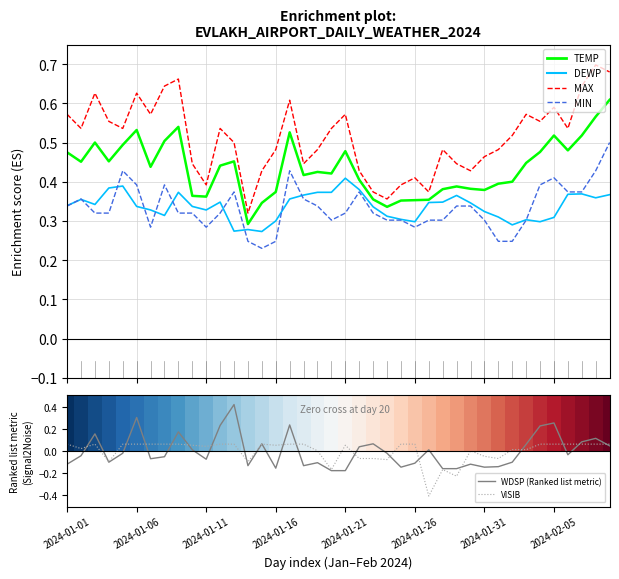

Reading right to left, extract all data points from this chart.

TEMP: 0.6	0.6	0.5	0.5	0.5	0.5	0.4	0.4	0.4	0.4	0.4	0.4	0.4	0.4	0.4	0.4	0.3	0.4	0.4	0.5	0.4	0.4	0.4	0.5	0.4	0.3	0.3	0.5	0.4	0.4	0.4	0.5	0.5	0.4	0.5	0.5	0.5	0.5	0.5	0.5
DEWP: 0.4	0.4	0.4	0.4	0.3	0.3	0.3	0.3	0.3	0.3	0.3	0.4	0.3	0.3	0.3	0.3	0.3	0.3	0.4	0.4	0.4	0.4	0.4	0.4	0.3	0.3	0.3	0.3	0.3	0.3	0.3	0.4	0.3	0.3	0.3	0.4	0.4	0.3	0.4	0.3
MAX: 0.7	0.7	0.6	0.5	0.6	0.6	0.6	0.5	0.5	0.5	0.4	0.4	0.5	0.4	0.4	0.4	0.4	0.4	0.4	0.6	0.5	0.5	0.4	0.6	0.5	0.4	0.3	0.5	0.5	0.4	0.4	0.7	0.6	0.6	0.6	0.5	0.6	0.6	0.5	0.6
MIN: 0.5	0.4	0.4	0.4	0.4	0.4	0.3	0.2	0.2	0.3	0.3	0.3	0.3	0.3	0.3	0.3	0.3	0.3	0.4	0.3	0.3	0.3	0.4	0.4	0.2	0.2	0.2	0.4	0.3	0.3	0.3	0.3	0.4	0.3	0.4	0.4	0.3	0.3	0.4	0.3
WDSP (Ranked list metric): 0.0	0.1	0.1	-0.0	0.3	0.2	0.1	-0.1	-0.1	-0.1	-0.1	-0.2	-0.2	0.0	-0.1	-0.1	-0.0	0.1	0.0	-0.2	-0.2	-0.1	-0.1	0.2	-0.2	0.1	-0.1	0.4	0.2	-0.1	0.0	0.2	-0.1	-0.1	0.3	-0.0	-0.1	0.2	-0.0	-0.1
VISIB: 0.1	0.1	0.1	0.1	0.1	0.1	0.0	0.0	-0.1	-0.0	0.0	-0.2	-0.2	-0.4	0.1	0.1	-0.1	-0.1	-0.1	0.1	-0.2	0.0	0.1	0.1	0.1	0.1	-0.1	0.1	0.1	0.0	0.1	0.1	0.1	0.1	0.1	0.1	-0.1	0.1	0.0	0.1